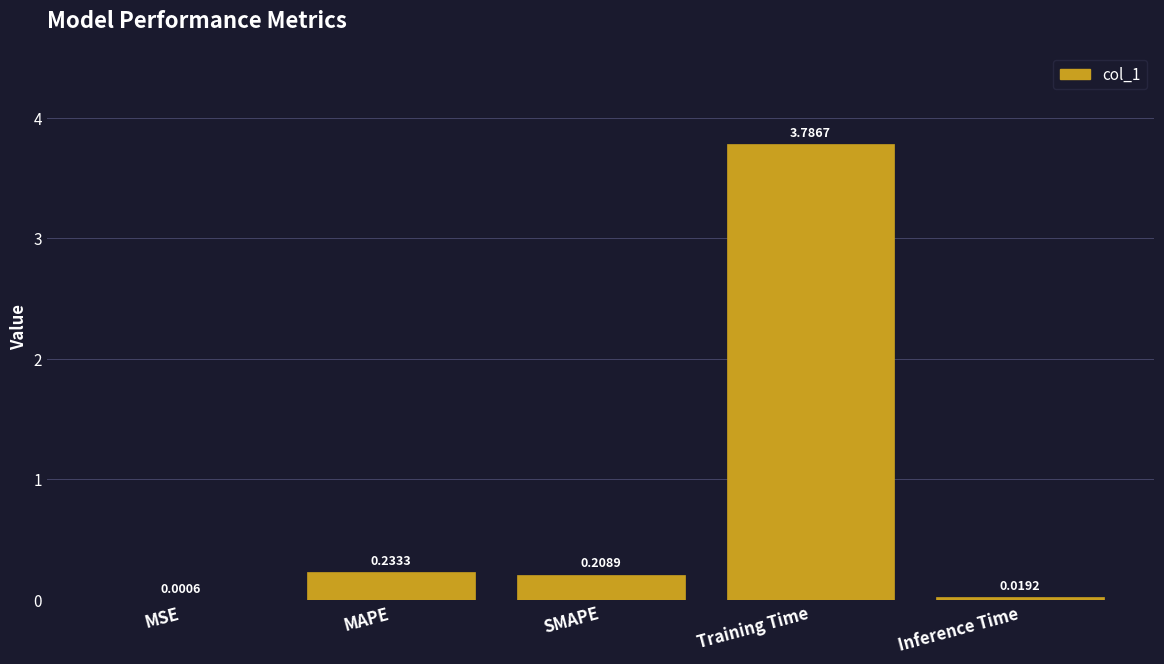

Where is the data nearest to the value 1?

MAPE